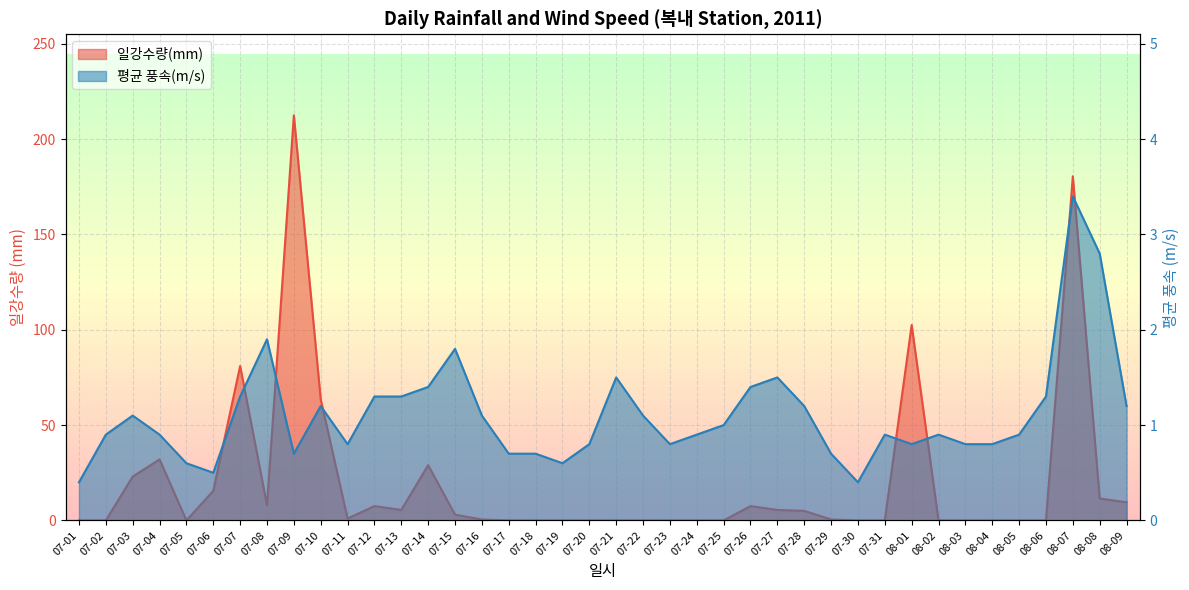

What is the label of the 28th point from the left?

07-28